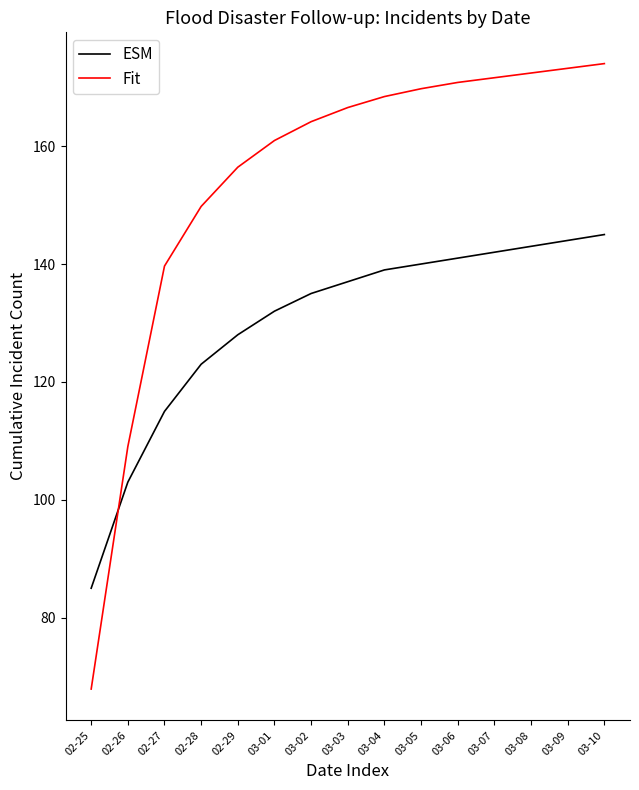

What is the total value across all series at 03-04?

307.4